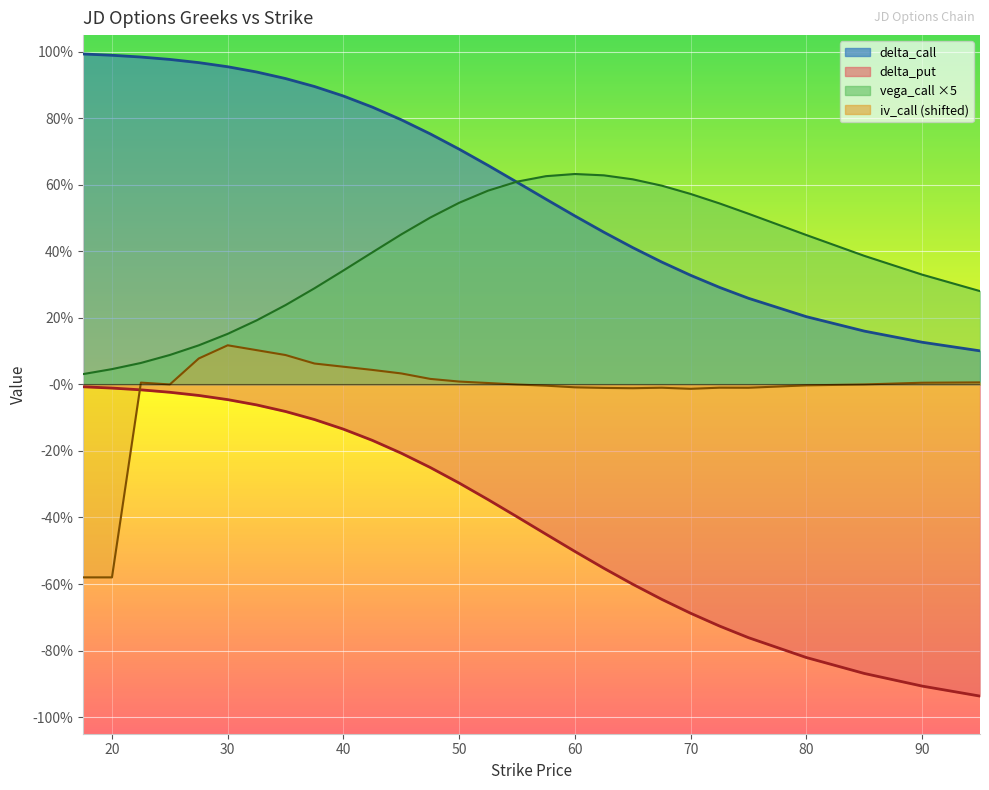

True or false: delta_call and delta_put intersect in this chart.

False